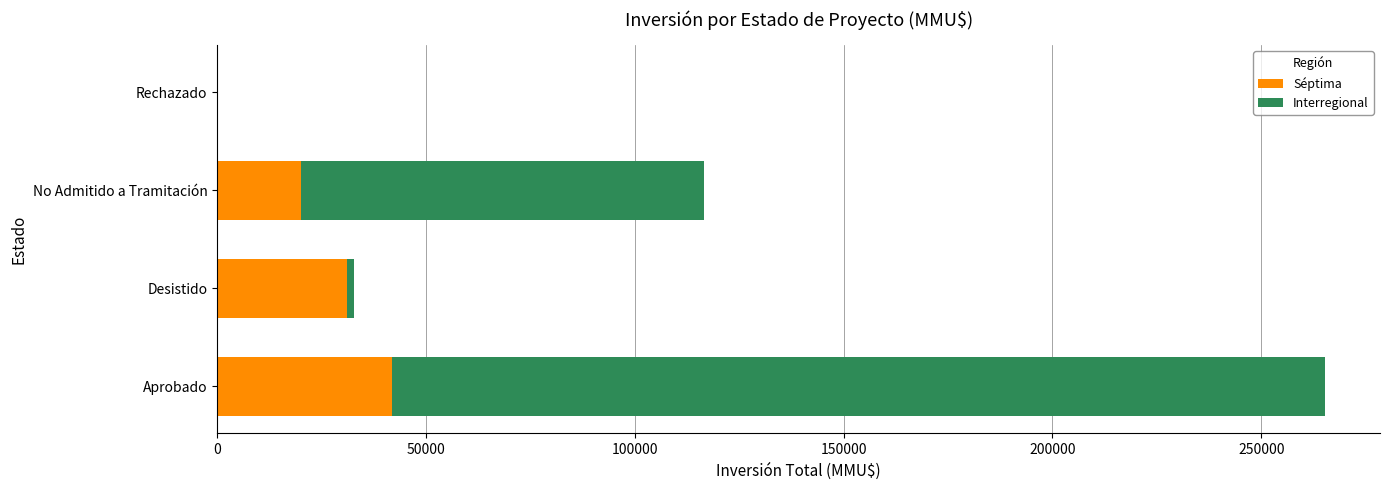

True or false: Séptima has a value of 20000 at No Admitido a Tramitación.

True